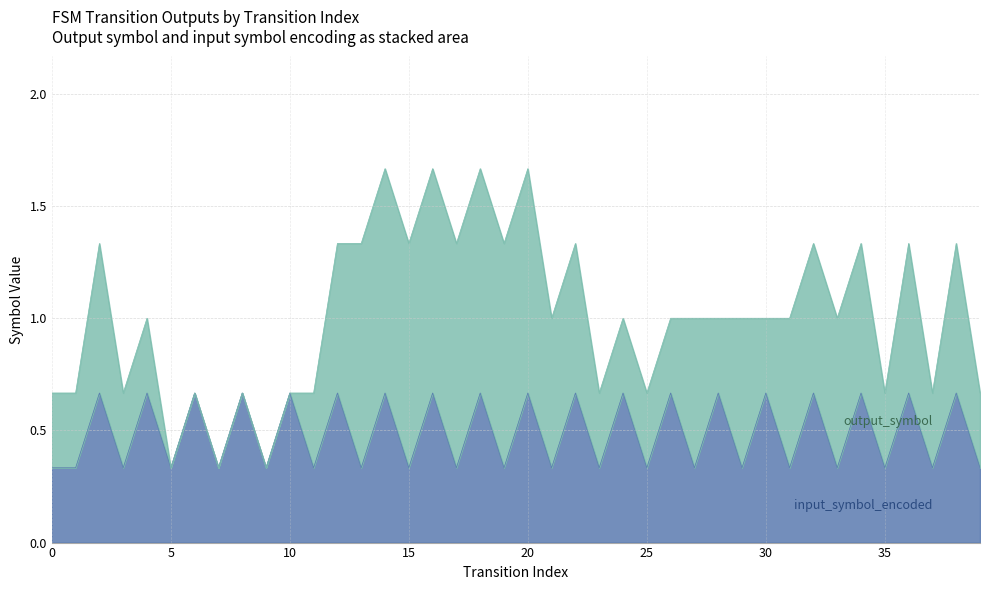

Where do input_symbol_encoded and output_symbol first cross each other?

11 and 12